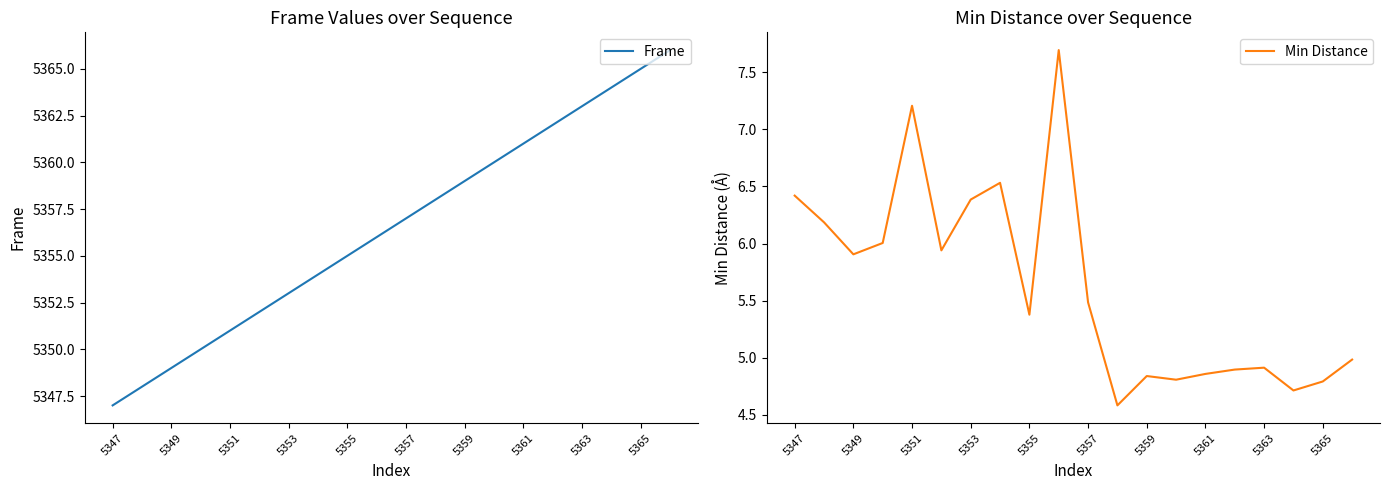

Rank the series by their average value, from lowest to highest.

Min Distance, Frame